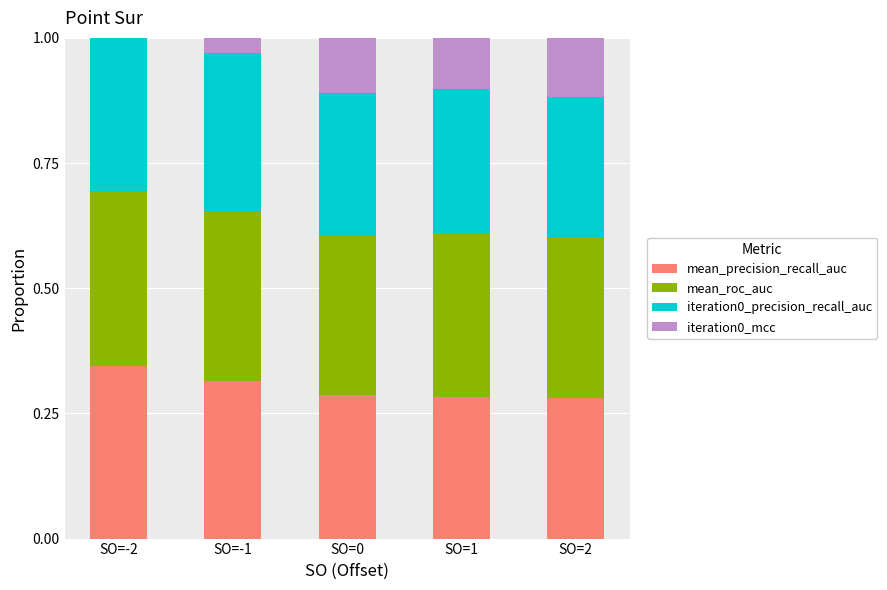

Is the value of iteration0_mcc at SO=-2 greater than the value of mean_roc_auc at SO=-2?

No